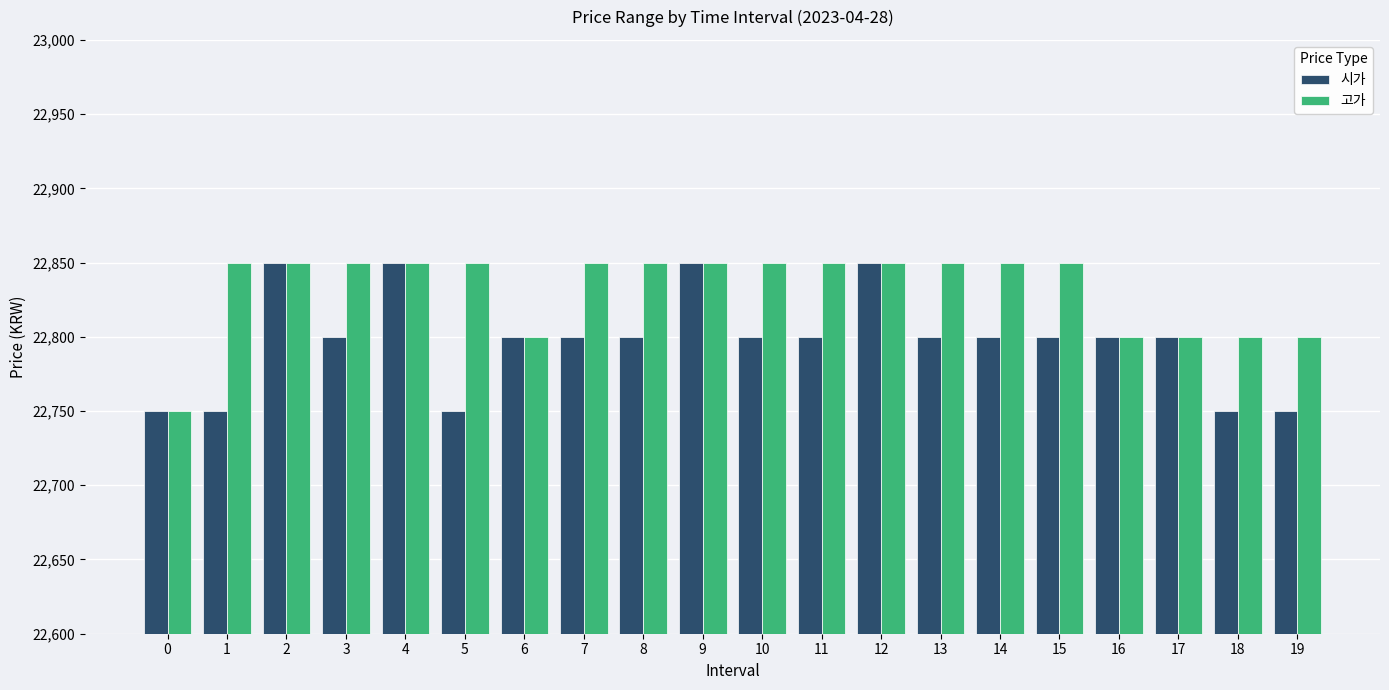

Read the 고가 value at 3, to the nearest 5.

22850